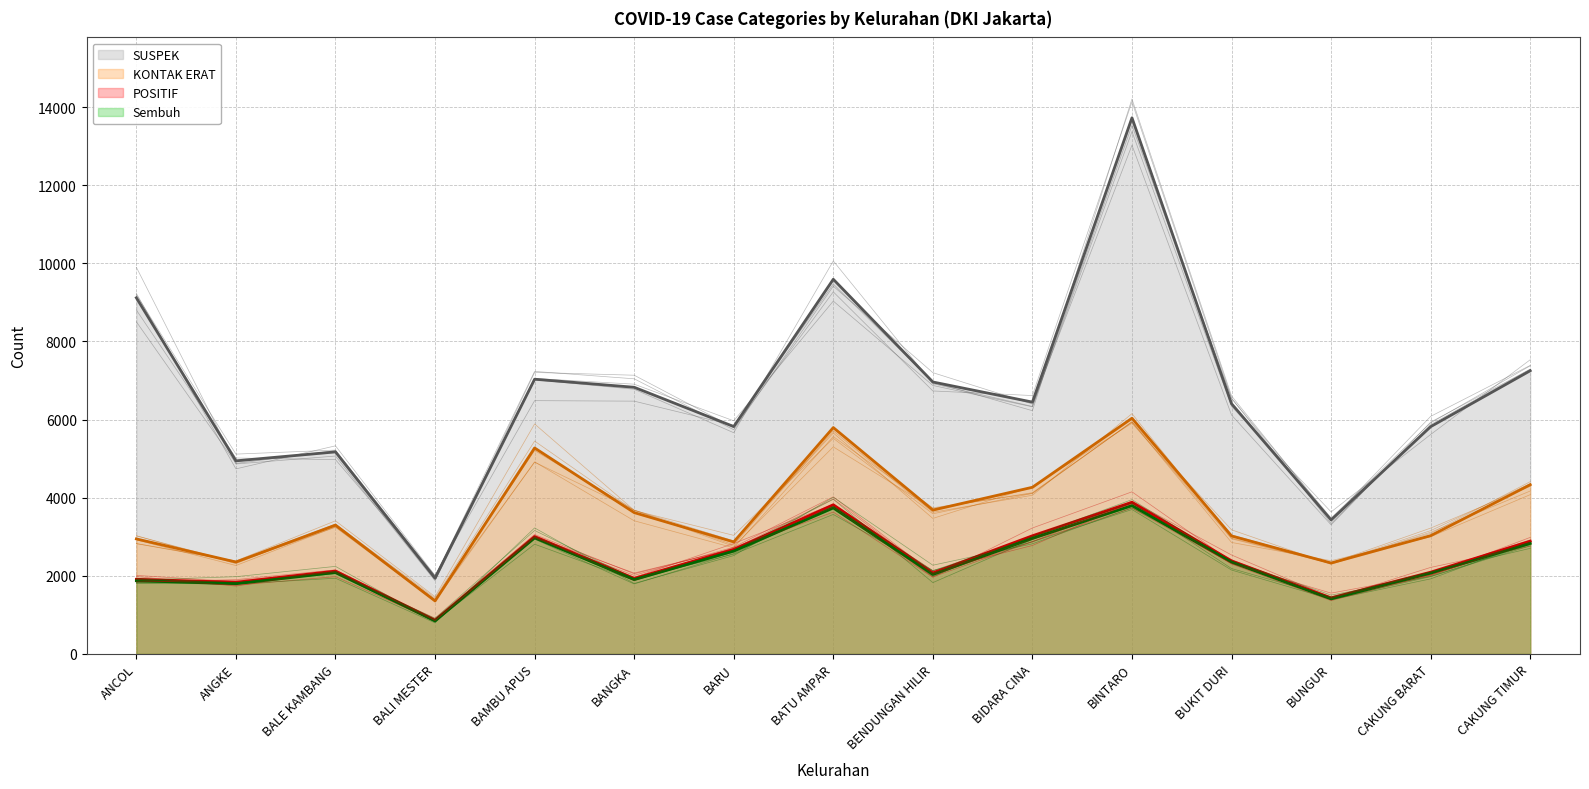

Which series has the widest spread of values?

SUSPEK (mean)